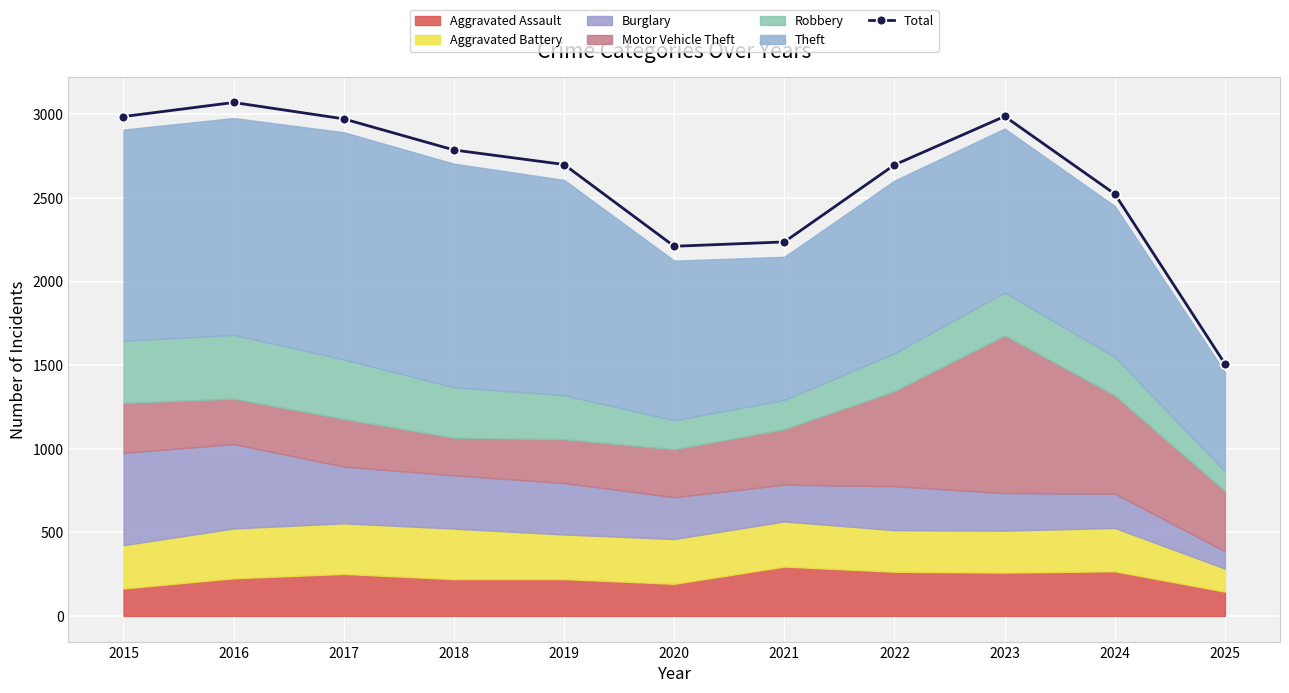

The value at 2025 is 746. True or false?

False